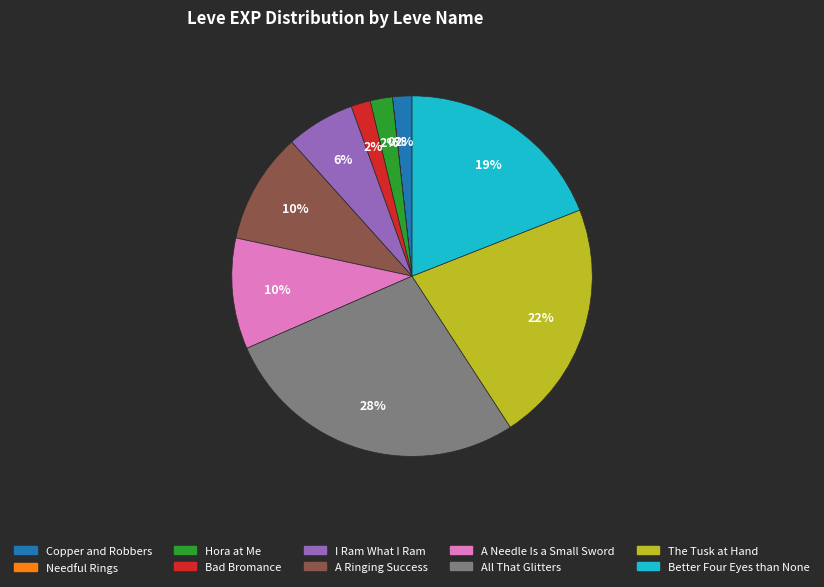

Does any single category account for the majority?

No